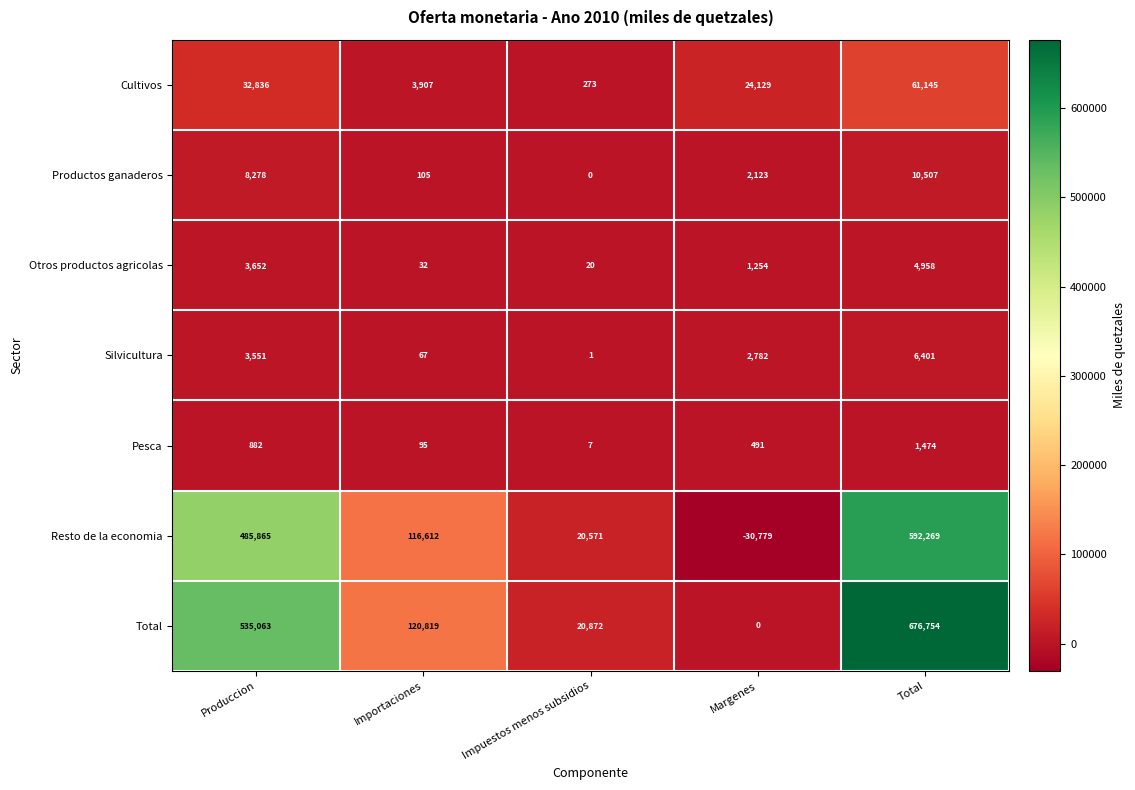

The value of Total at Margenes is 432790. True or false?

False